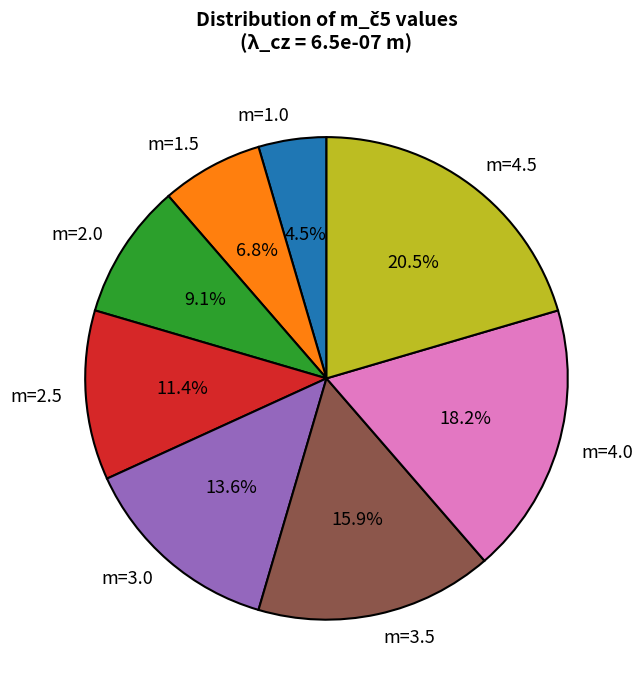

Between m=4.5 and m=1.0, which is larger?

m=4.5